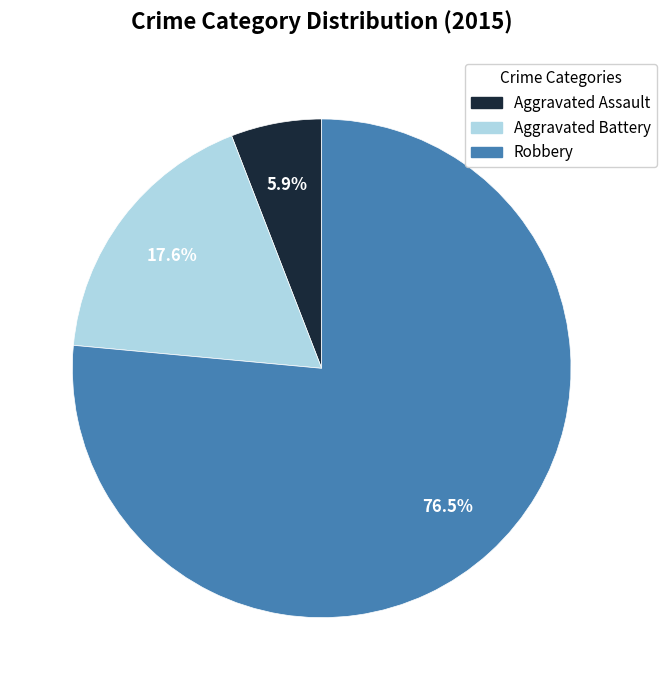

What is the smallest slice in the pie chart?

Aggravated Assault